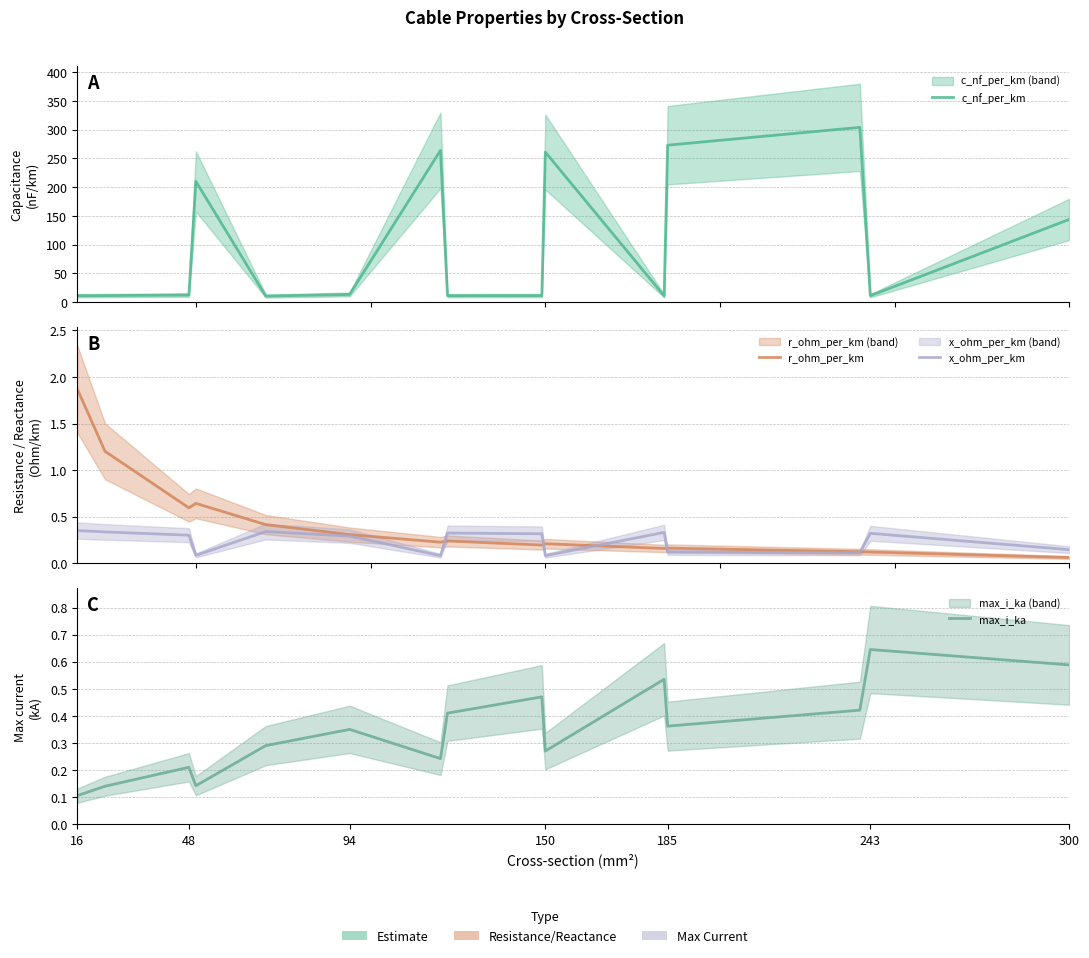

What is the sum of all max_i_ka values?

5.2